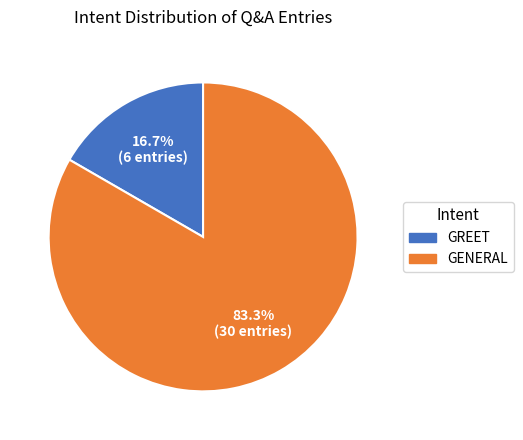

To the nearest percent, what is the average slice percentage?

50%